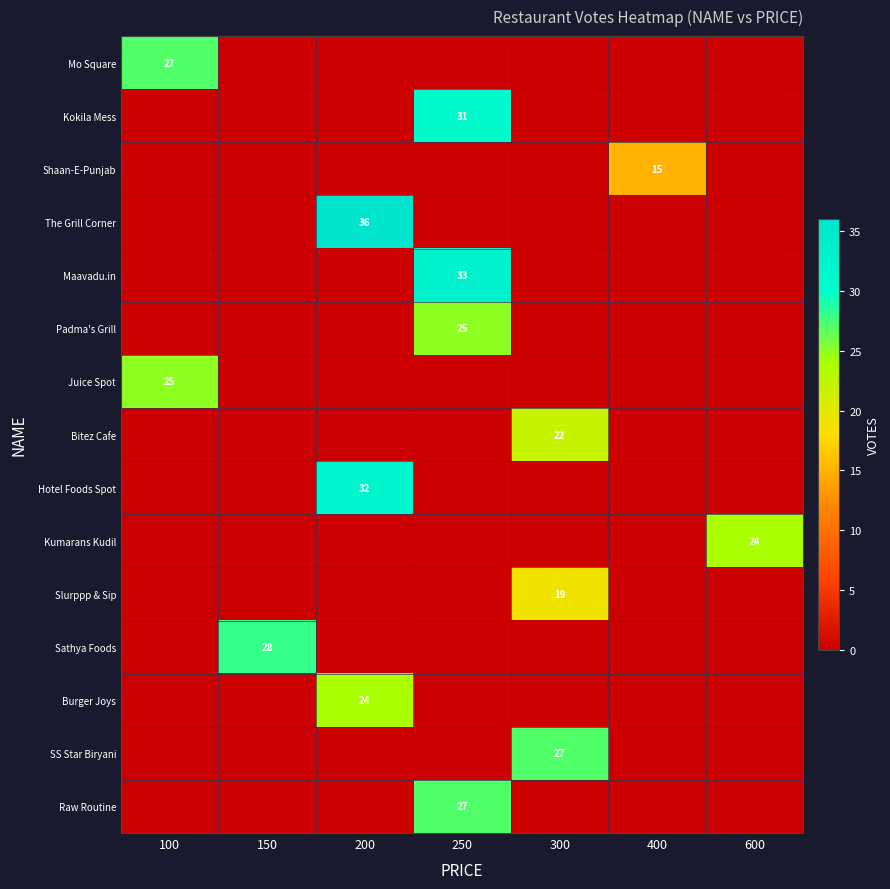

Between 200 and 400, which is larger?

200